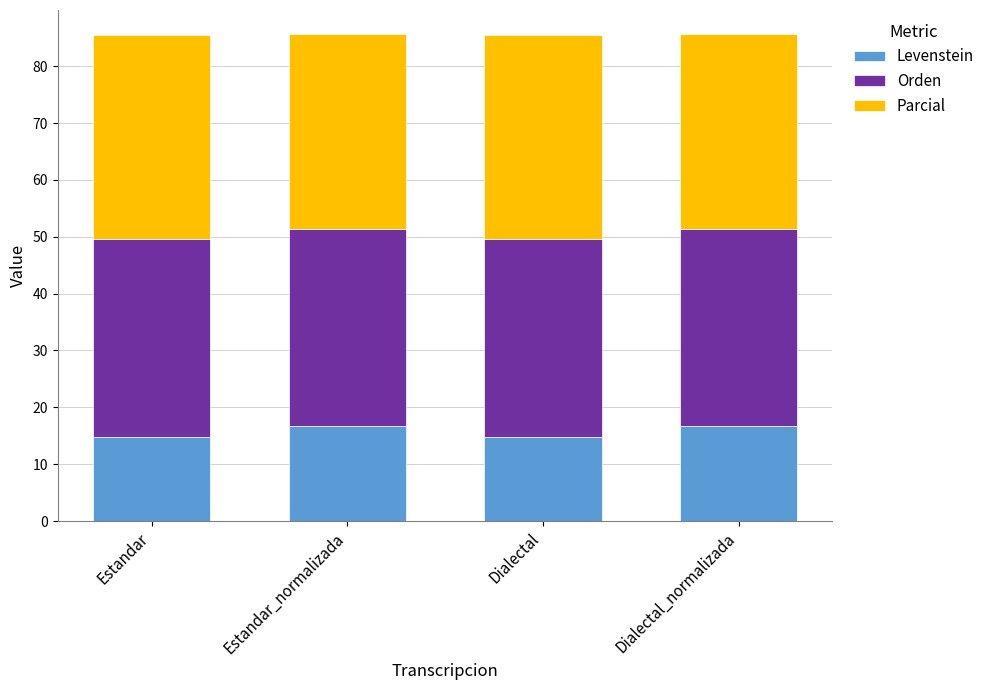

Reading left to right, list the values for the Levenstein series.

Estandar=14.8	Estandar_normalizada=16.7	Dialectal=14.8	Dialectal_normalizada=16.7